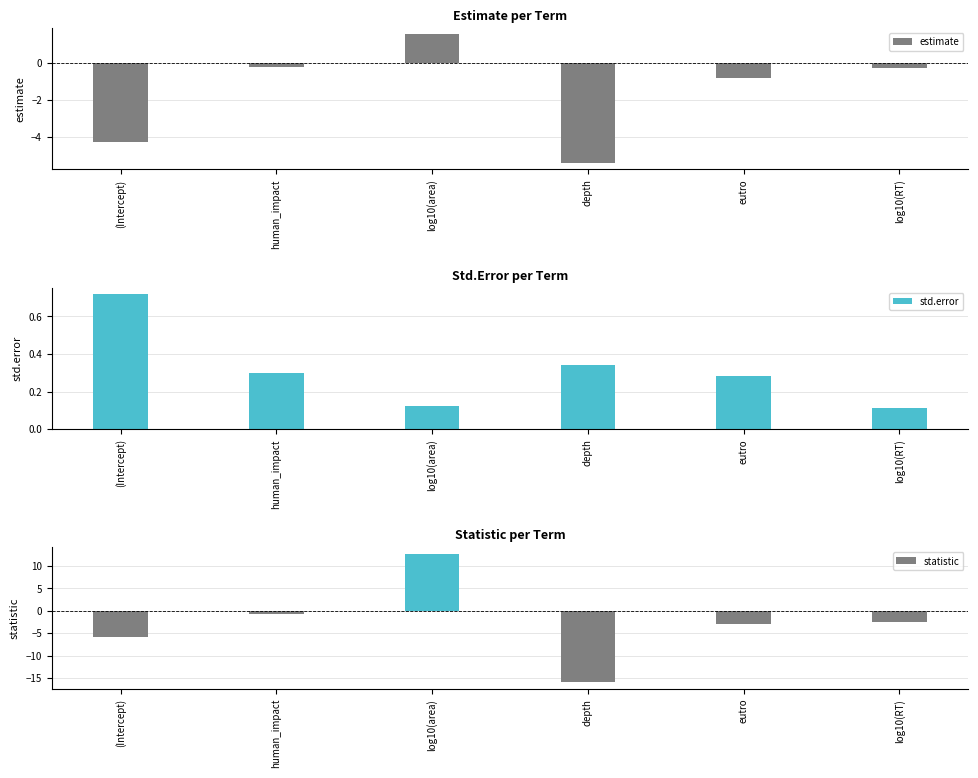

What are all the series names shown in the legend?

estimate, std.error, statistic